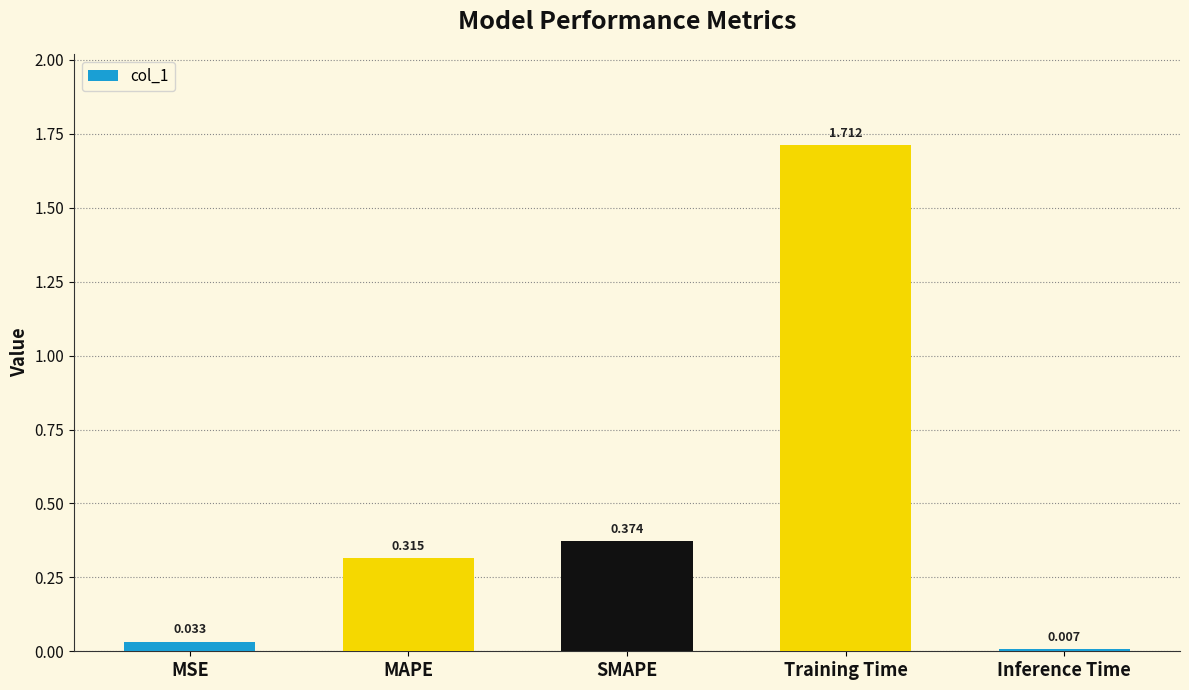

Which label corresponds to the smallest value in the chart?

Inference Time